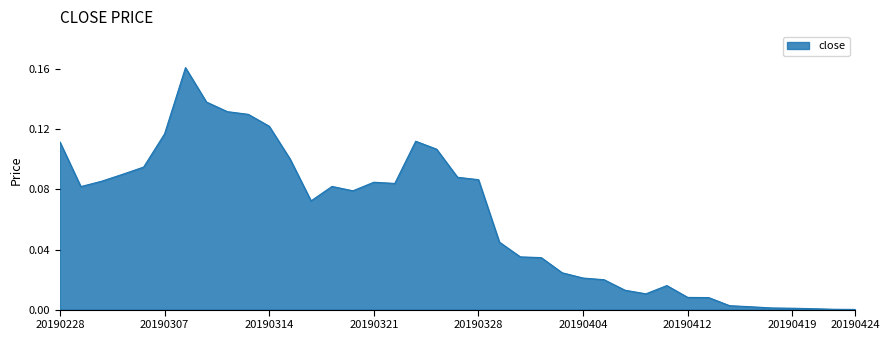

Does the chart have visible grid lines?

No